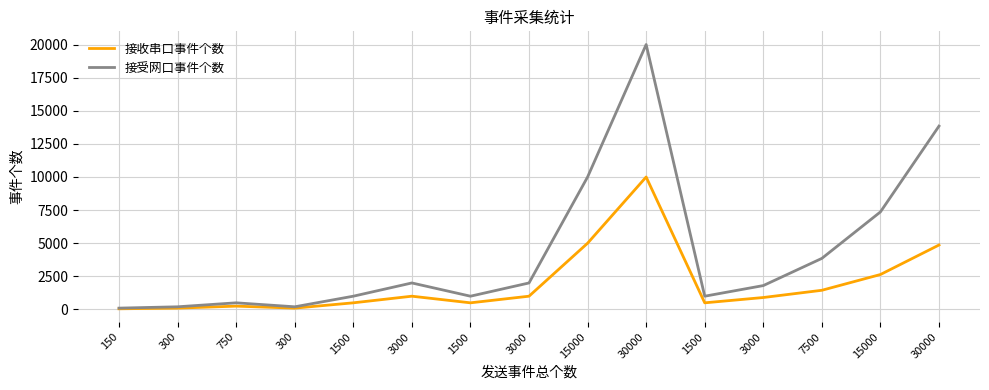

What is the difference between the second highest and second lowest values in the 接受网口事件个数 series?

13643